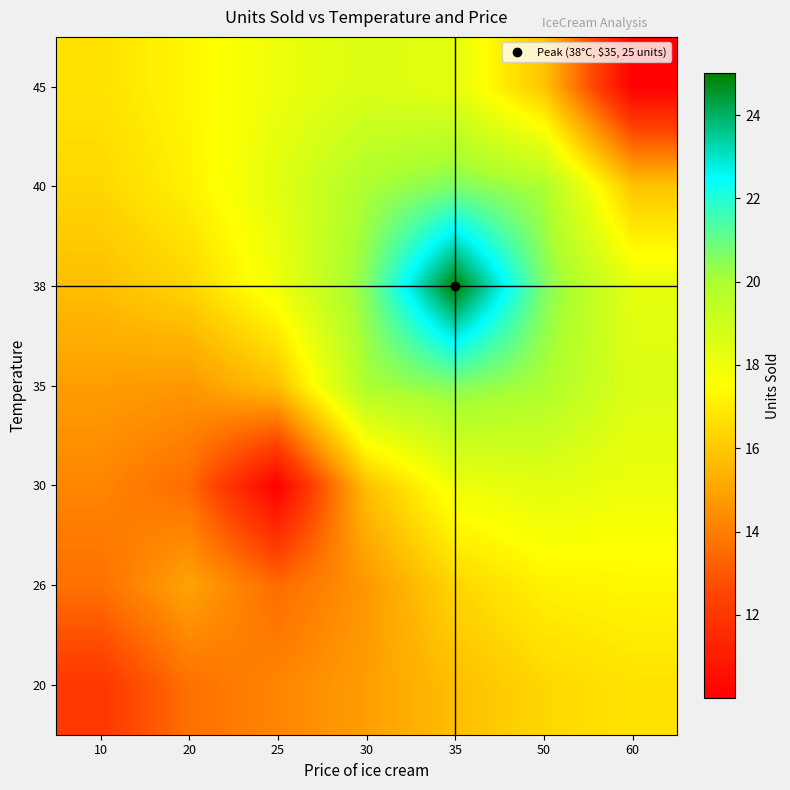

What is the maximum value shown in the chart?

25.0